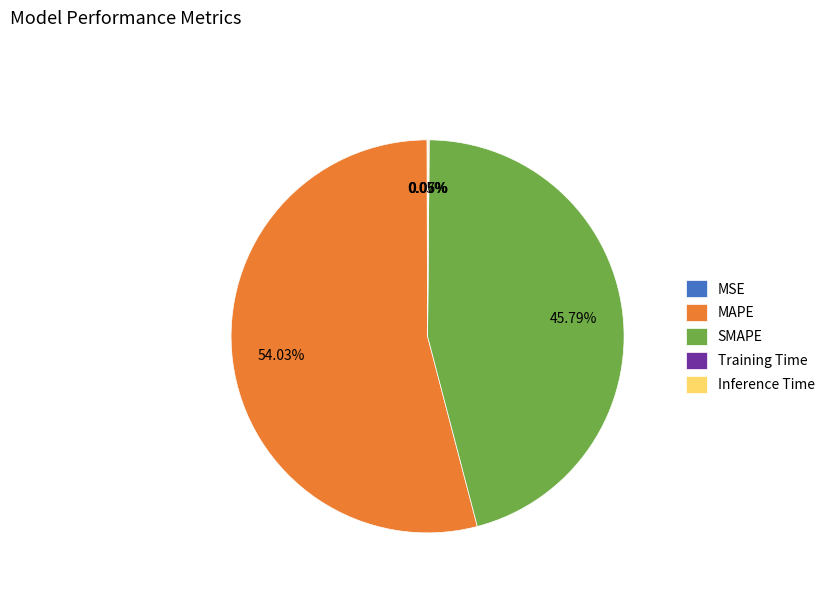

Is there any slice that represents more than half of the pie?

Yes